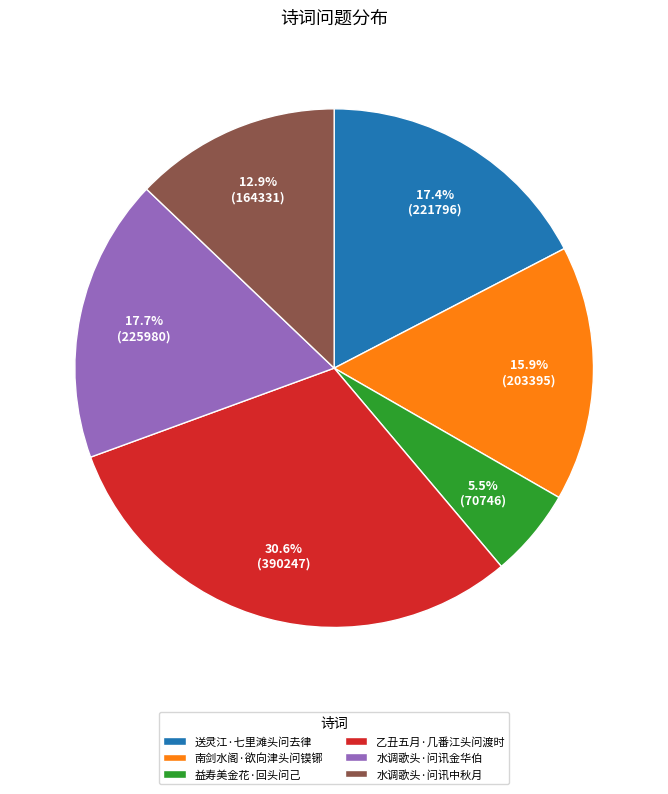

Approximately how many times larger is the value at 水调歌头·问讯金华伯 compared to 送灵江·七里滩头问去律?

1.0